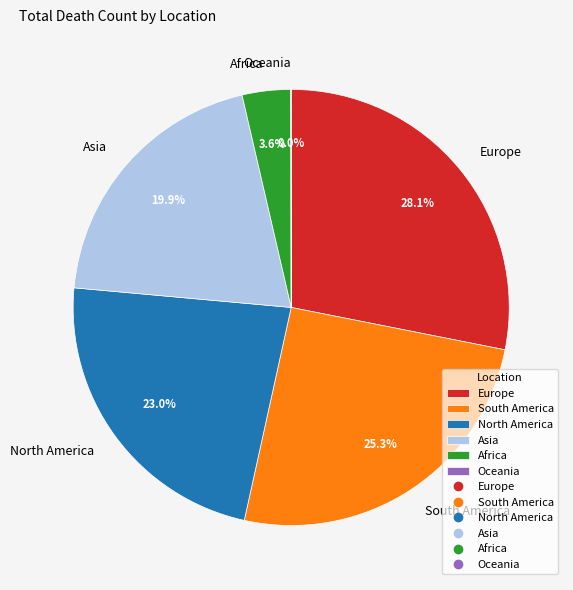

Which has a higher value, South America or Europe?

Europe